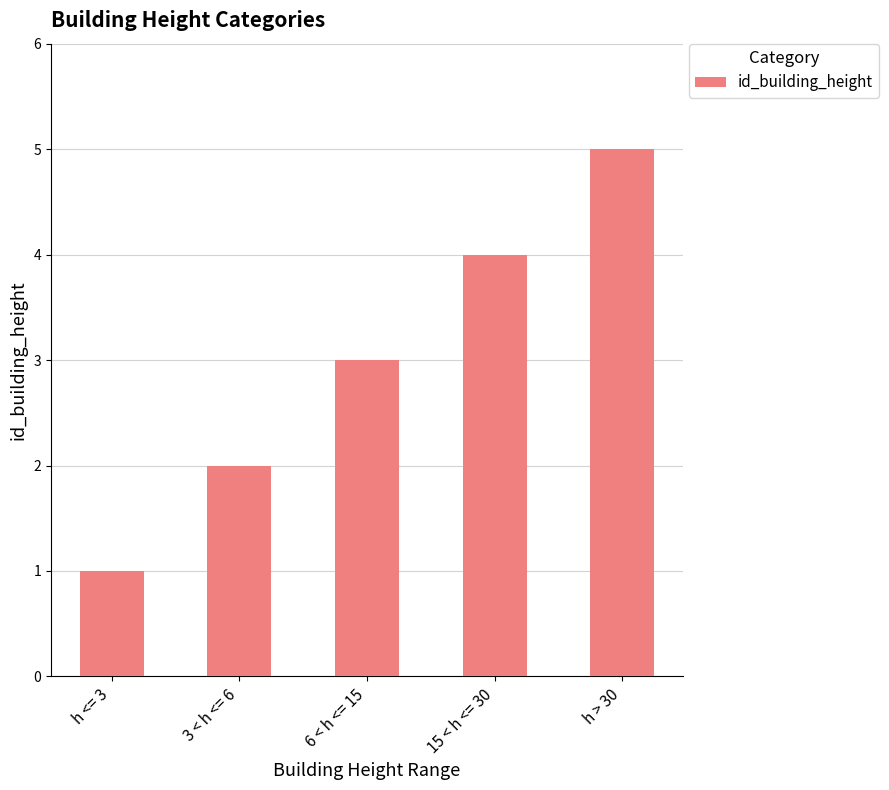

What is the value of the 4th bar from the left?

4